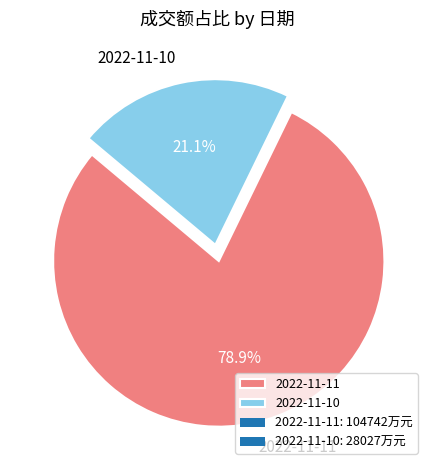

Count the number of slices in the pie.

2